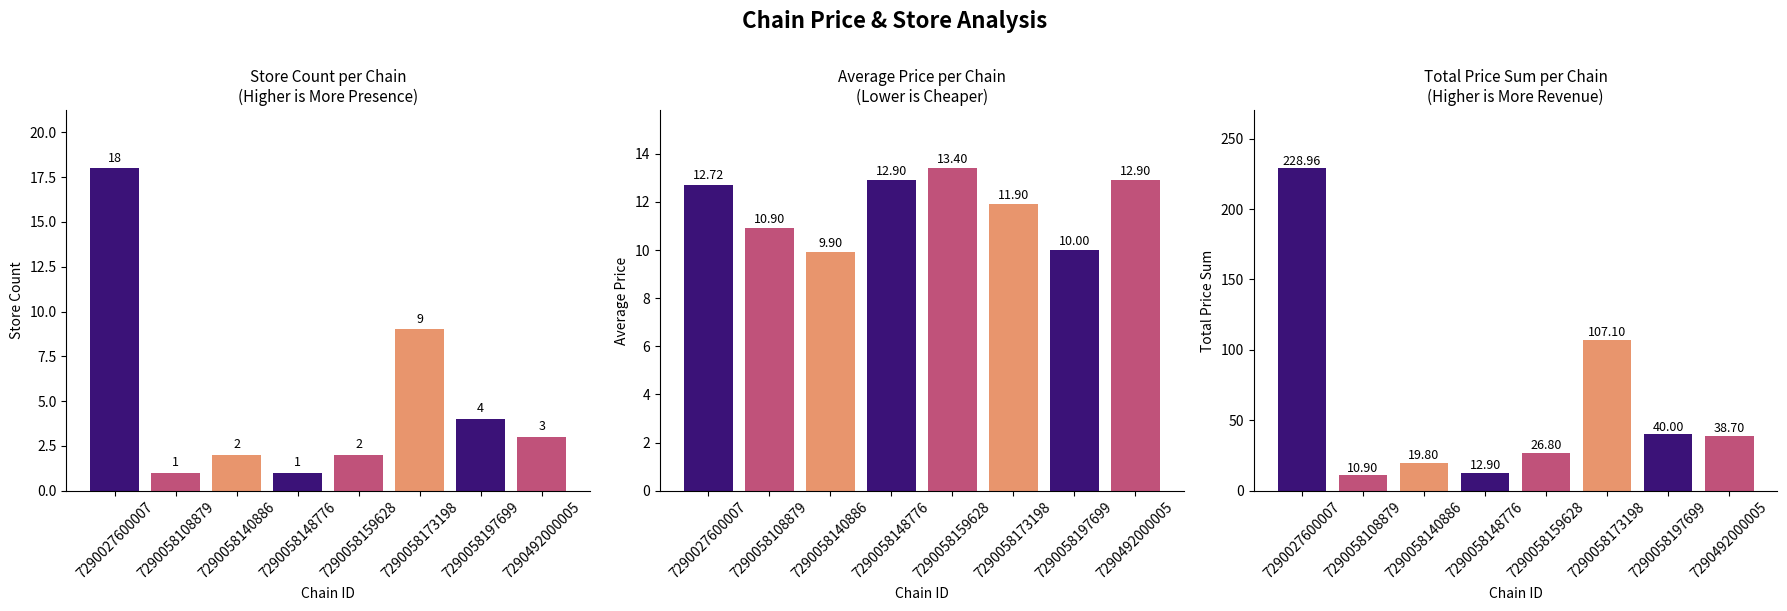

How many values in the avg_price series are below 12?

4